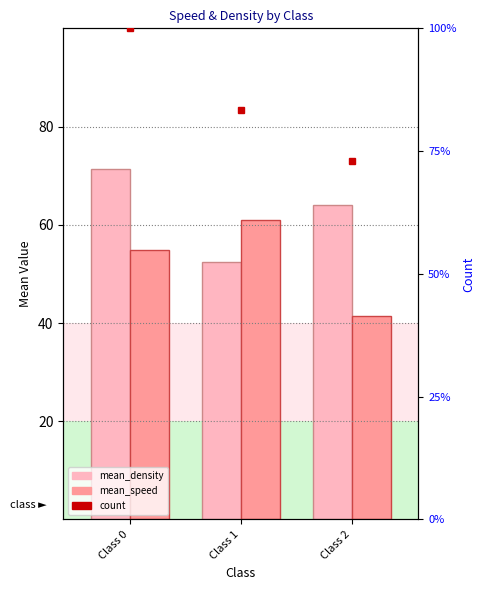

What is the value of the mean_density bar at the 1st from the left?

71.5